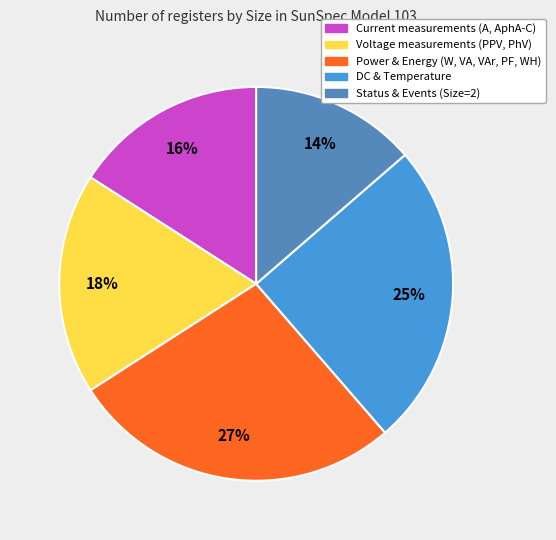

Is there any slice that represents more than half of the pie?

No